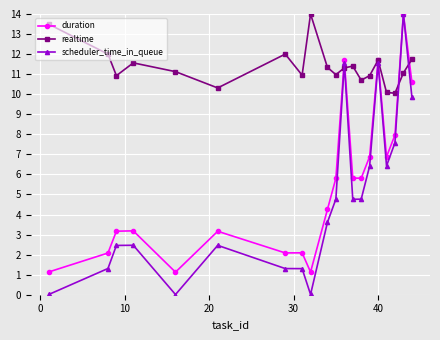

In realtime, how many points are higher than both neighbors (excluding endpoints)?

5